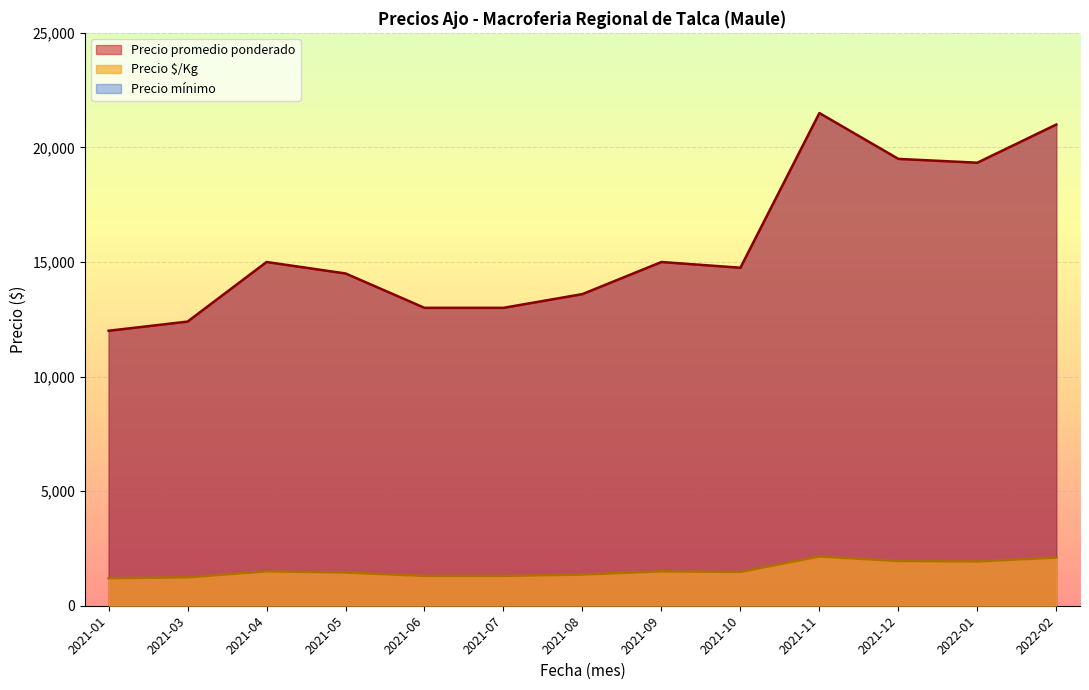

Between 2021-04 and 2021-07, which series saw the biggest shift?

Precio promedio ponderado